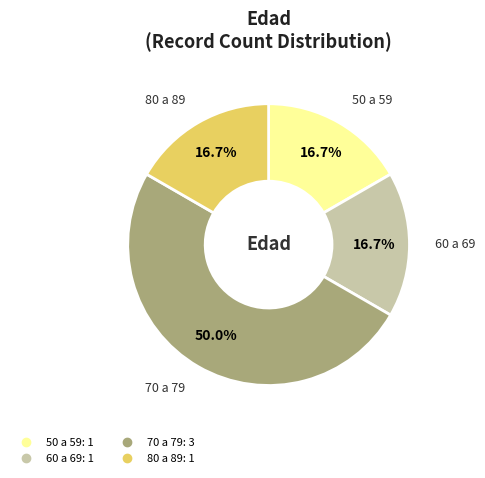

What is the ratio of the value at 70 a 79 to the value at 80 a 89?

3.0